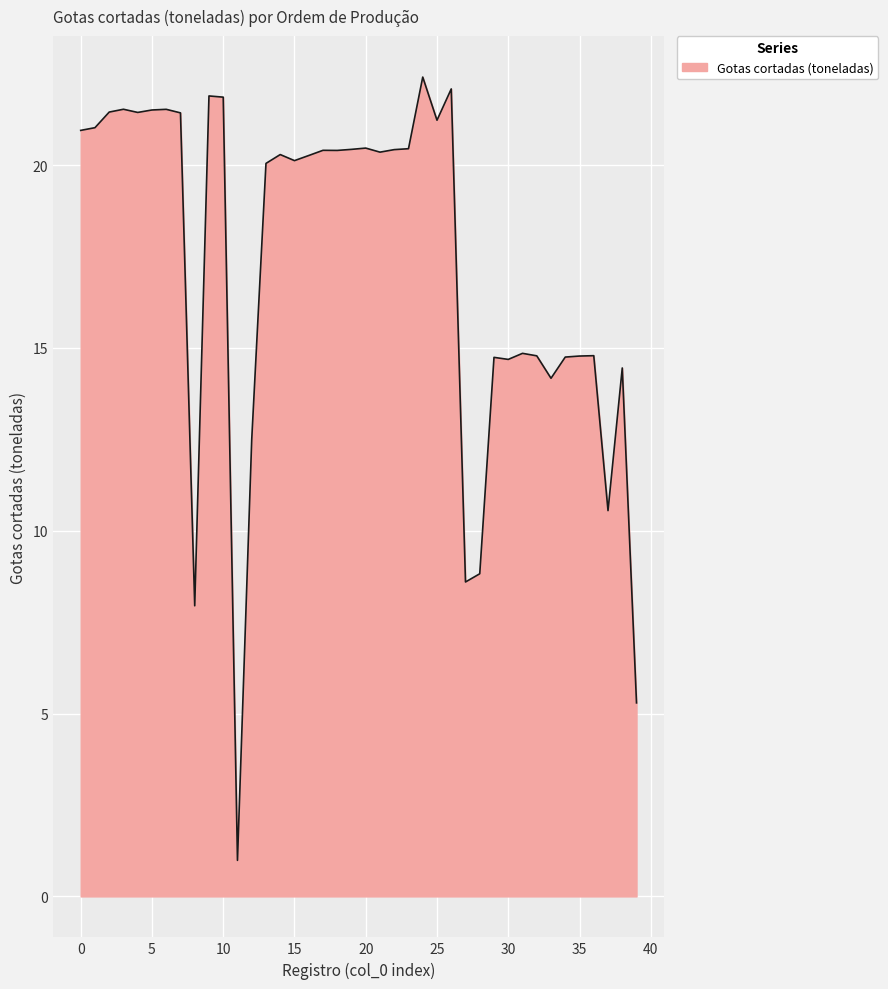

What is the smallest value displayed?

1.0